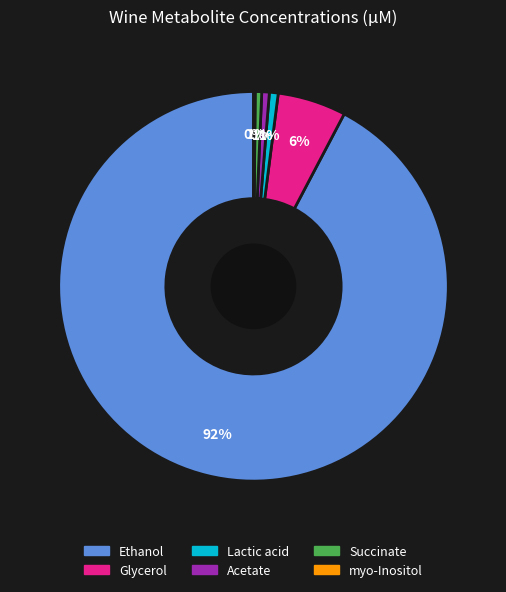

Is Ethanol the majority of the pie?

Yes